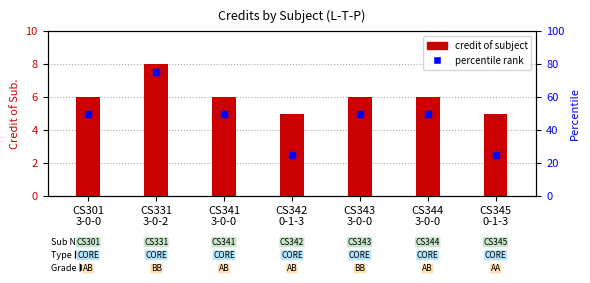

At which category is the sum across all series the highest?

CS331
3-0-2